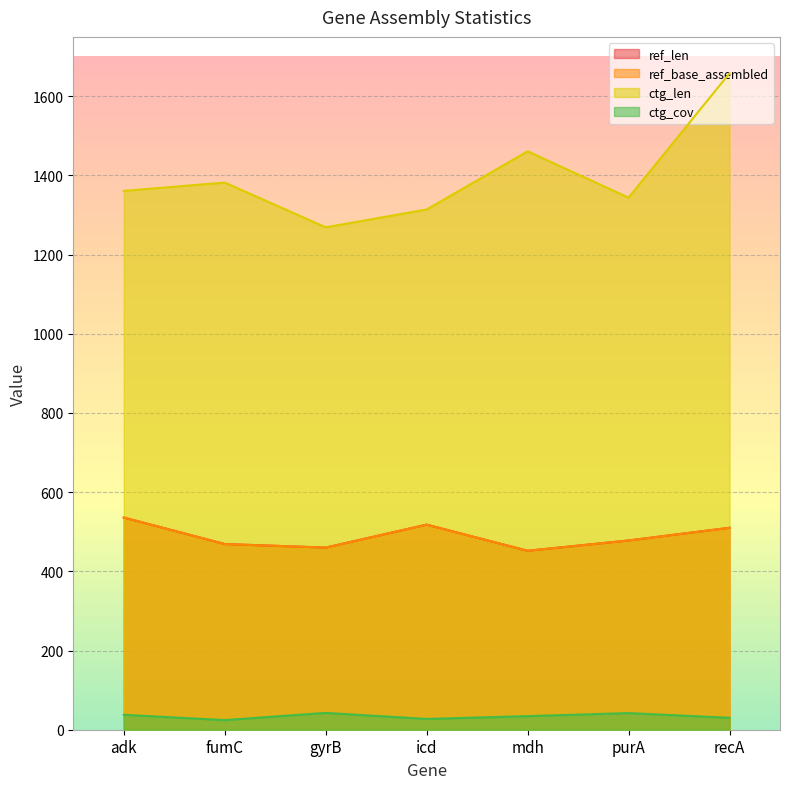

The value of ctg_len at mdh is 2082.3. True or false?

False